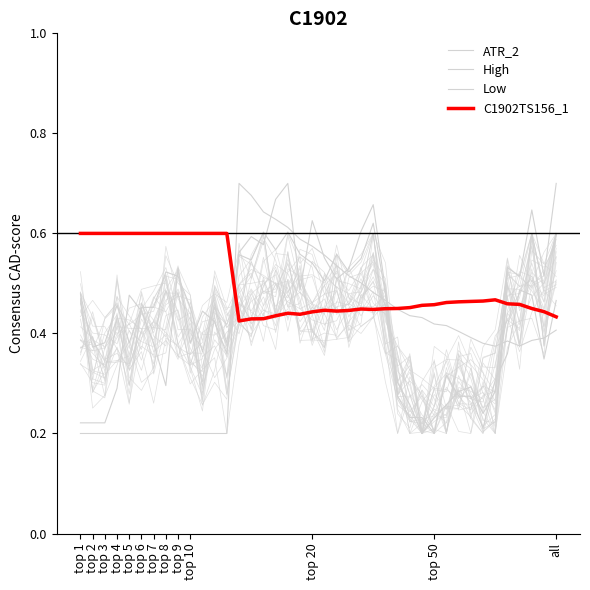

Is the value of C1902TS156_1 at top 4 greater than the value of ATR_2 at top 9?

Yes